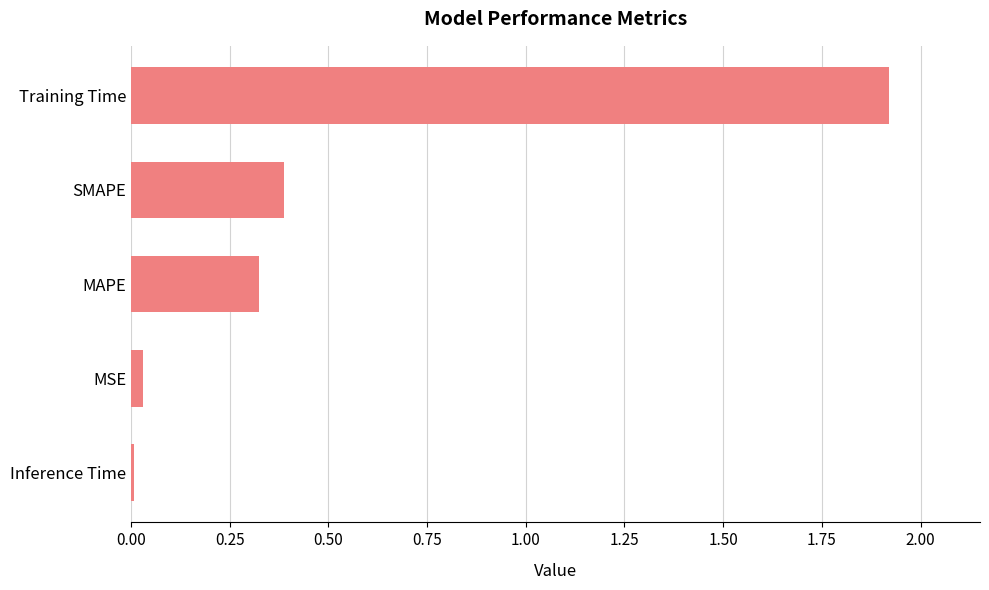

What is the difference between the maximum and minimum values?

1.9